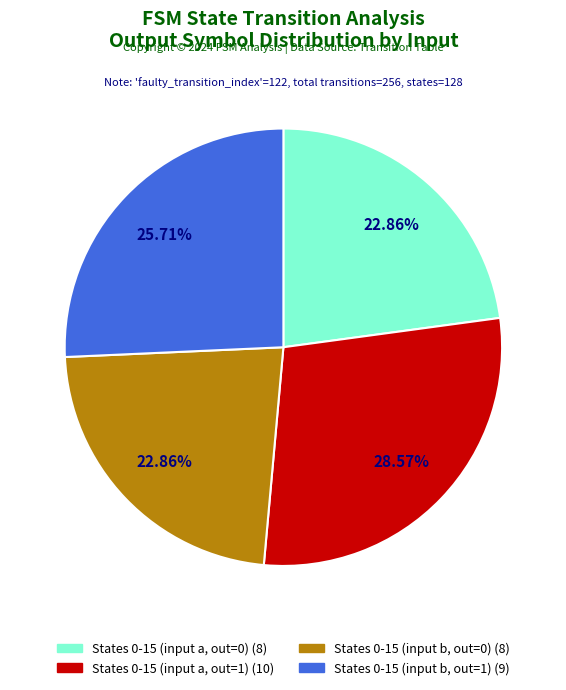

Is there a majority slice in this chart?

No